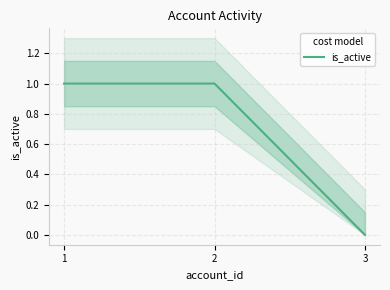

Is it true that the value at 1 is 2?

False